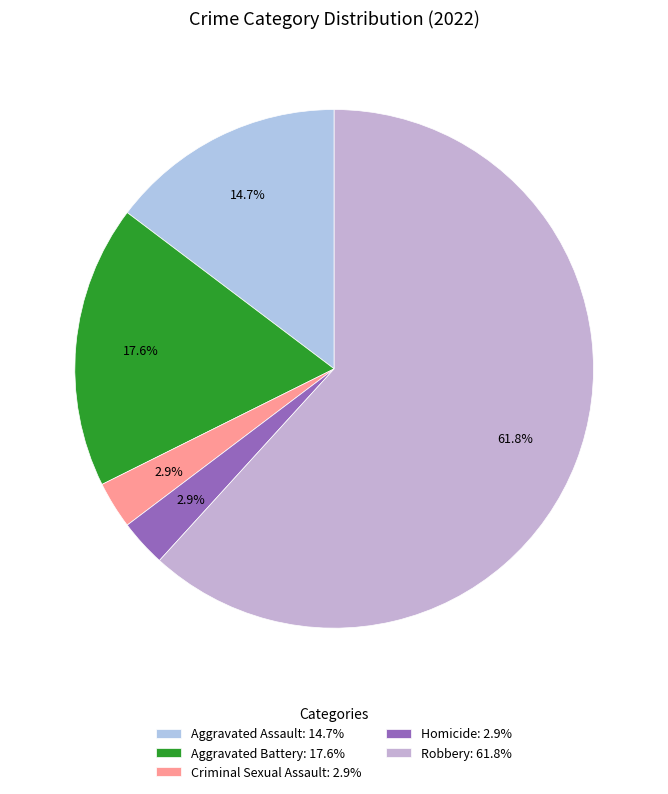

Is there any slice that represents more than half of the pie?

Yes